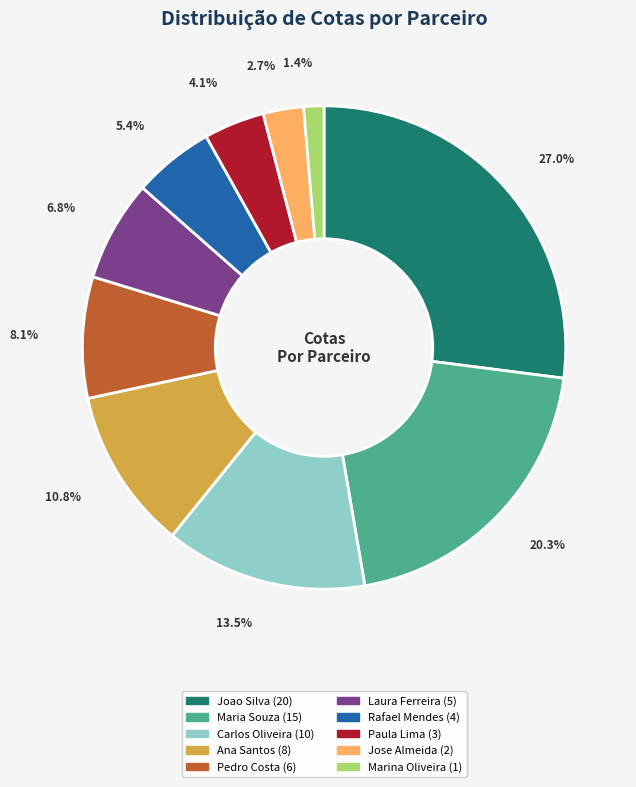

How many segments does this pie chart have?

10